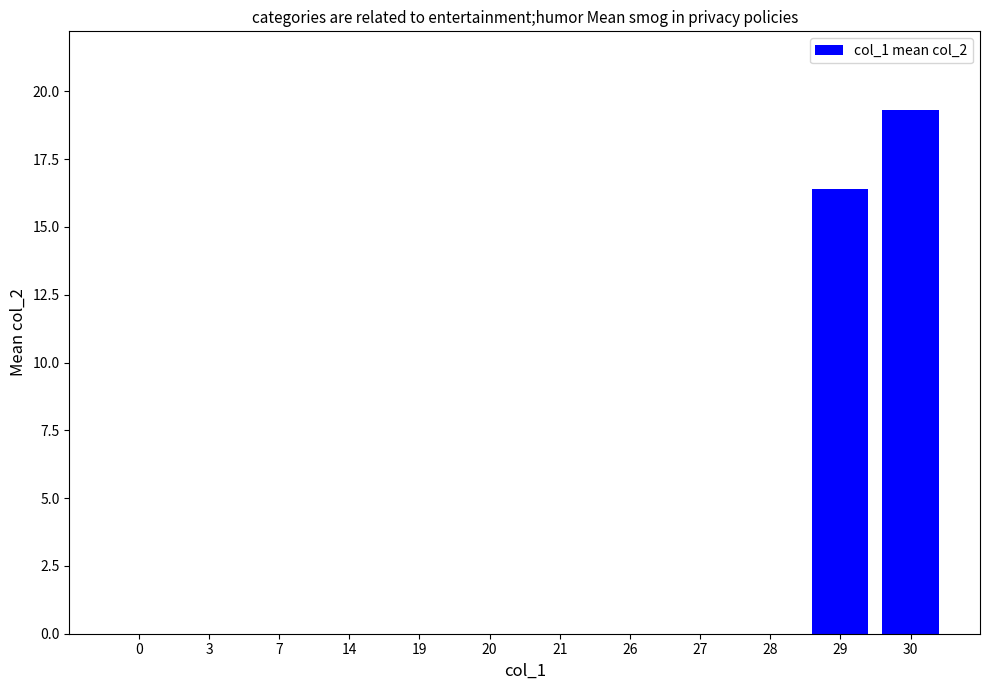

Which category has the highest value across all series?

30